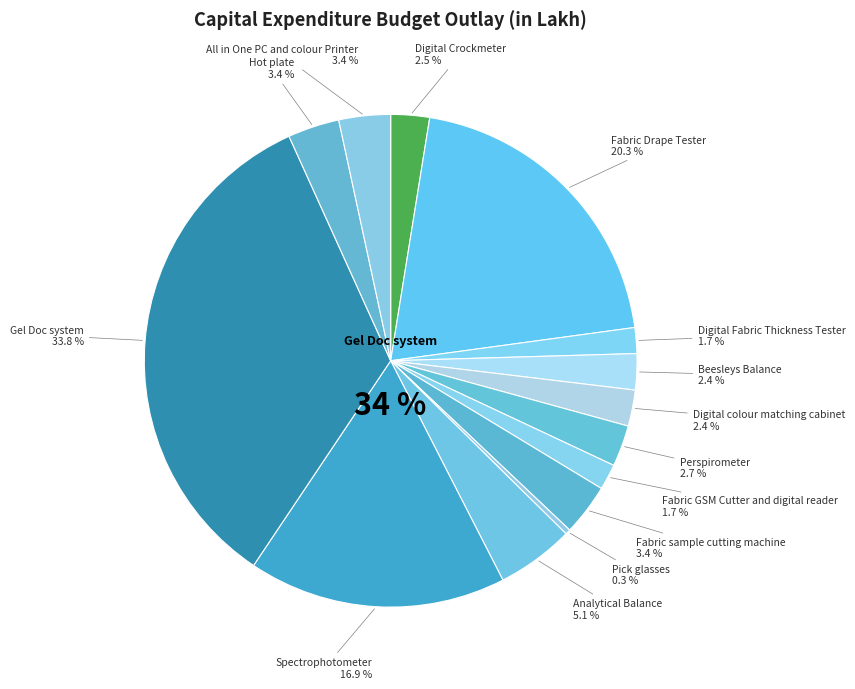

Is Fabric Drape Tester the majority of the pie?

No